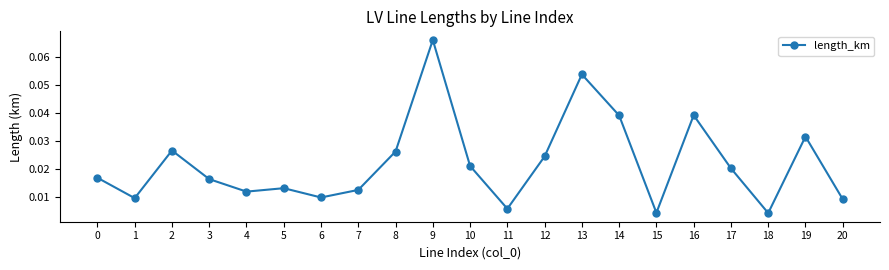

How many data points does each series have?

21